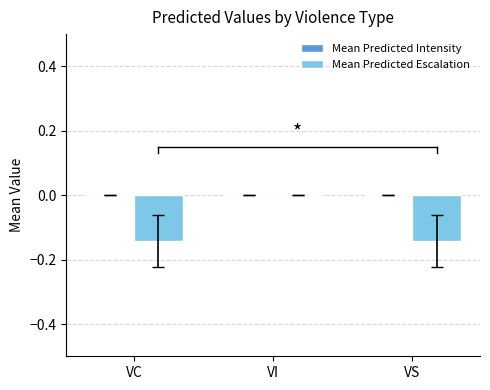

What is the change in value from VC to VI?

+0.1